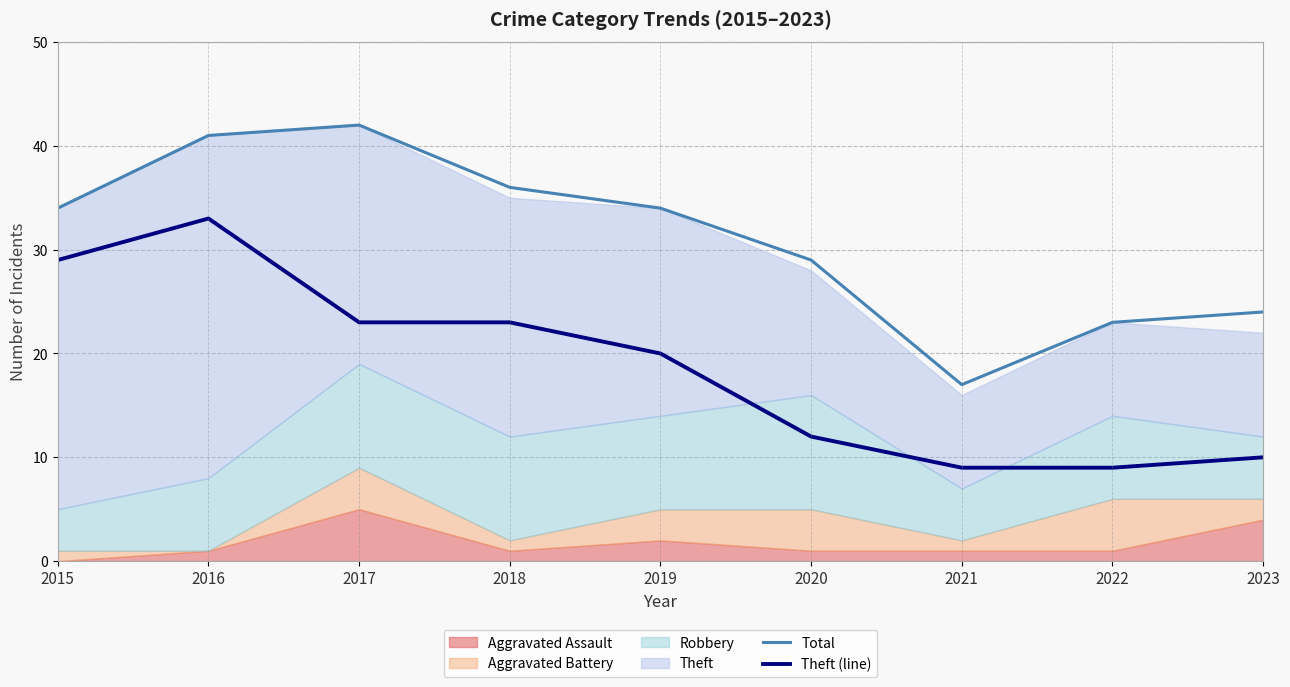

Where does the Total series first go above 34?

2016